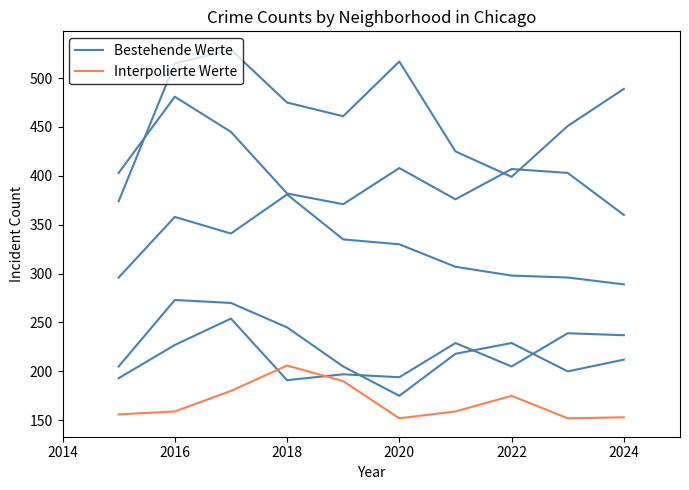

What is the sum of the Bestehende Werte values at 7 and 2022?

860